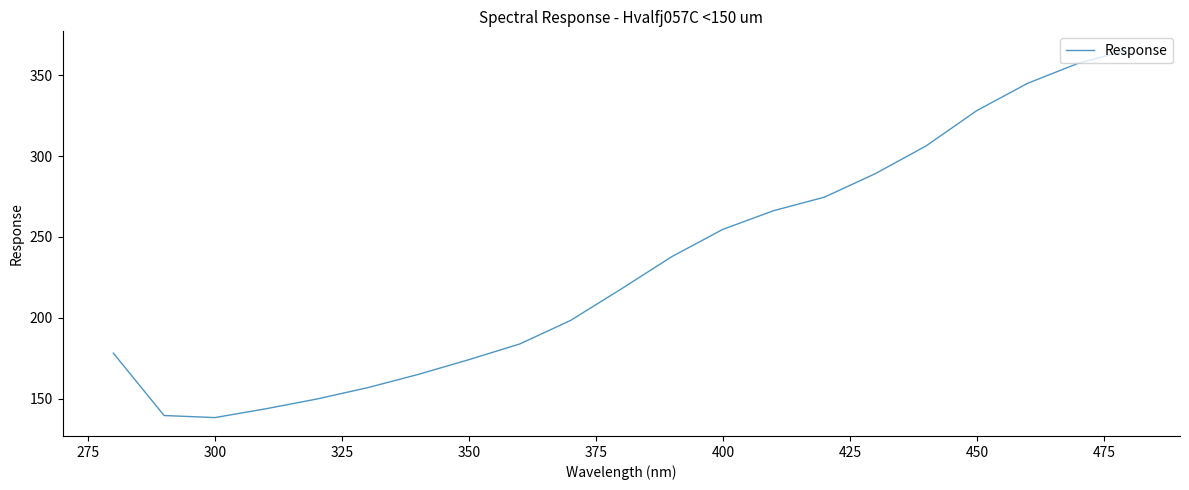

What is the maximum value shown in the chart?

365.8